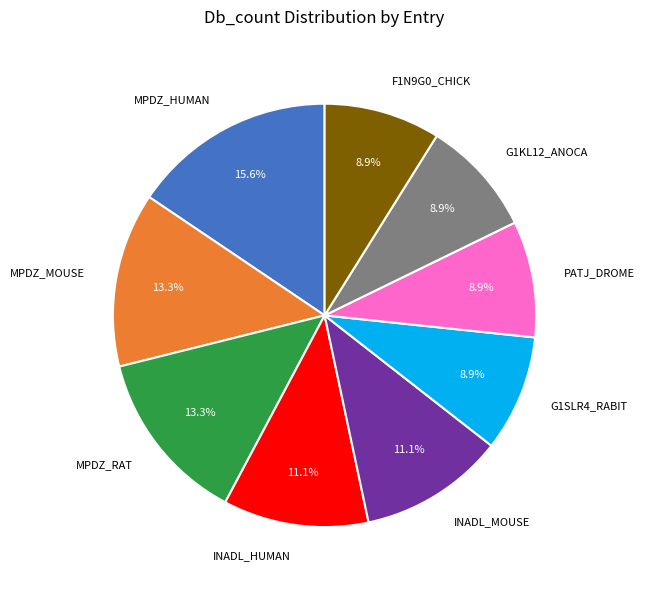

Is there any slice that represents more than half of the pie?

No